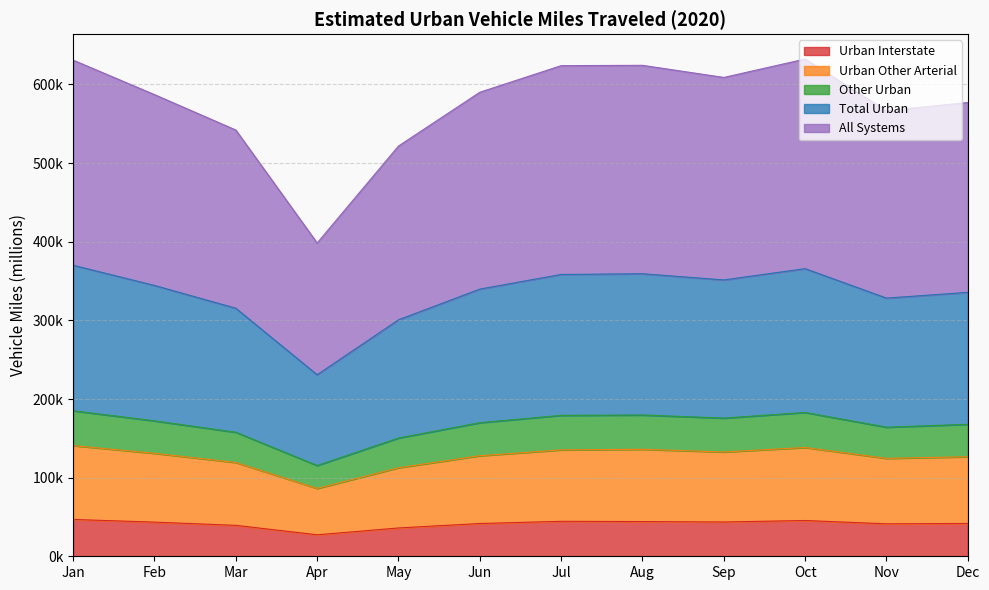

Where is the first local minimum for All Systems?

Apr